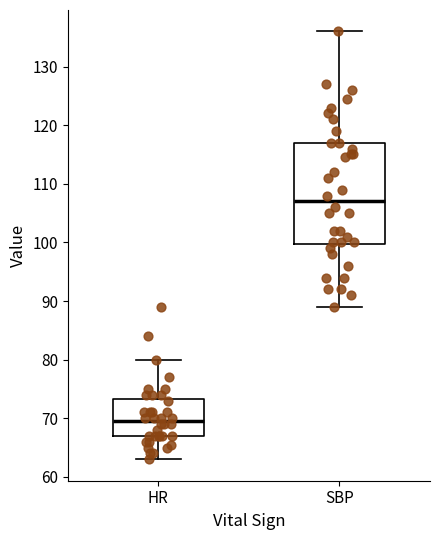

Reading left to right, read every box against the y-axis: the position of its median line, the range the box covers, and the ends of its whiskers. The values are not printed on the chart, so give them approximately, as read against the axis.

HR: median 70, box 67 to 73, whiskers 63 to 80
SBP: median 107, box 100 to 117, whiskers 89 to 136